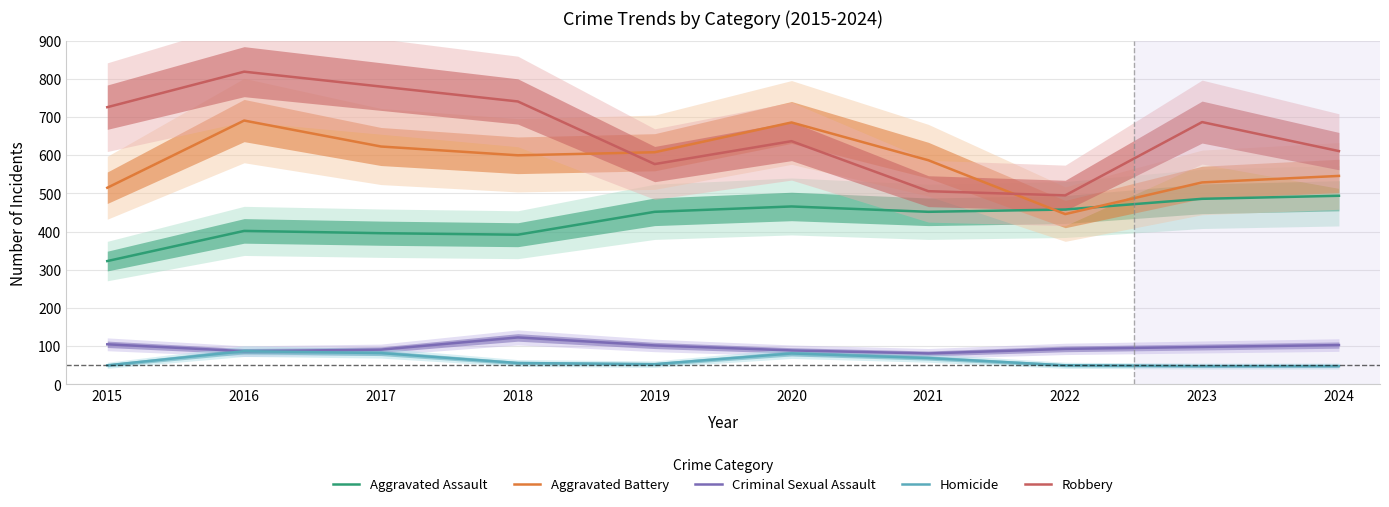

How many data points in Robbery are above 687?

4